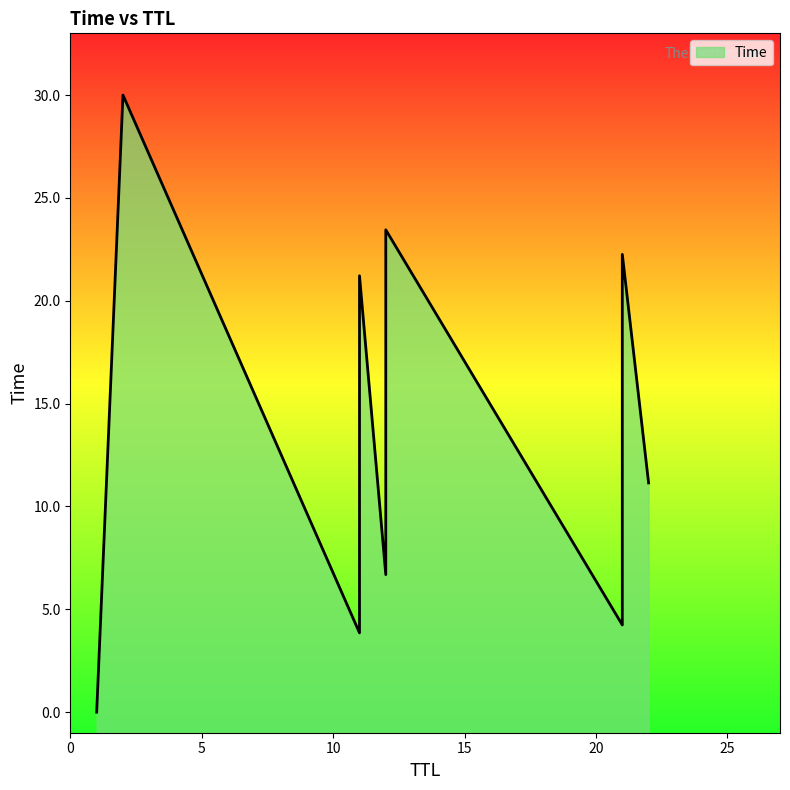

True or false: the data shows 4.7 at 21.

False